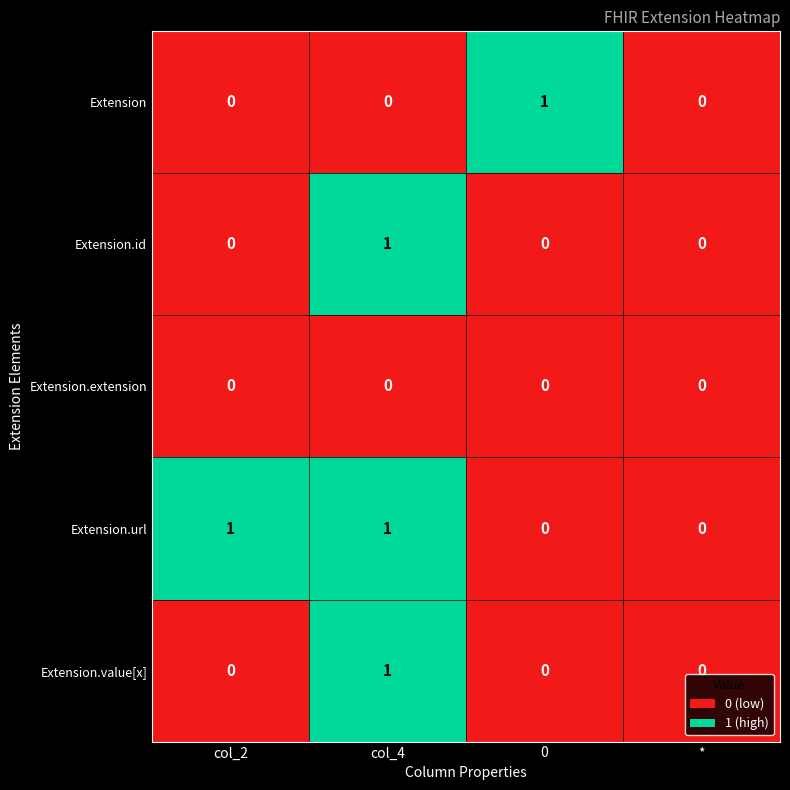

Reading left to right, list all the values displayed in this chart.

Extension: col_2=0	col_4=0	0=1	*=0
Extension.id: col_2=0	col_4=1	0=0	*=0
Extension.extension: col_2=0	col_4=0	0=0	*=0
Extension.url: col_2=1	col_4=1	0=0	*=0
Extension.value[x]: col_2=0	col_4=1	0=0	*=0